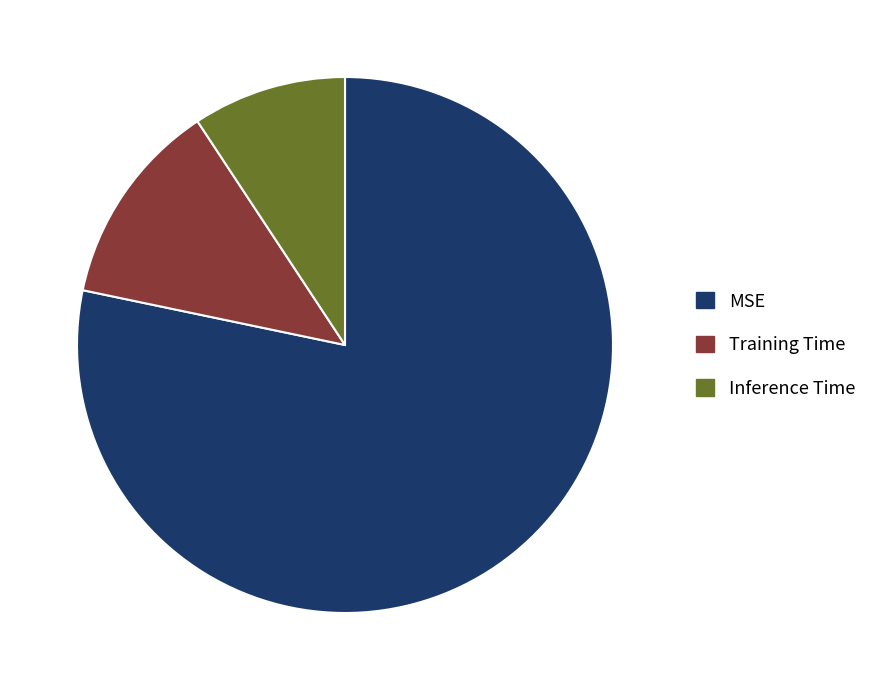

Which slice is the largest?

MSE